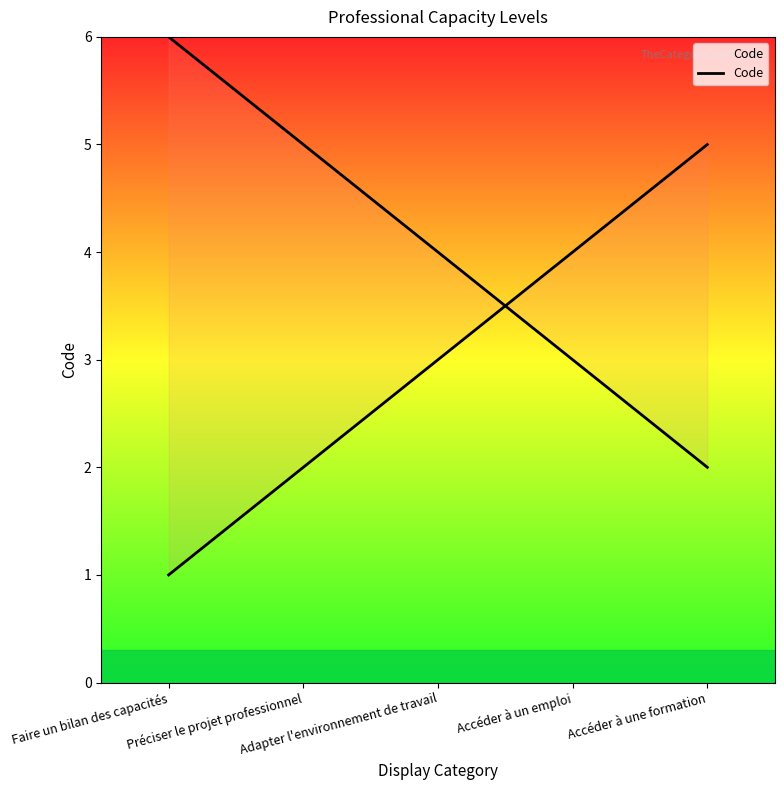

What position from the left is Adapter l'environnement de travail?

3